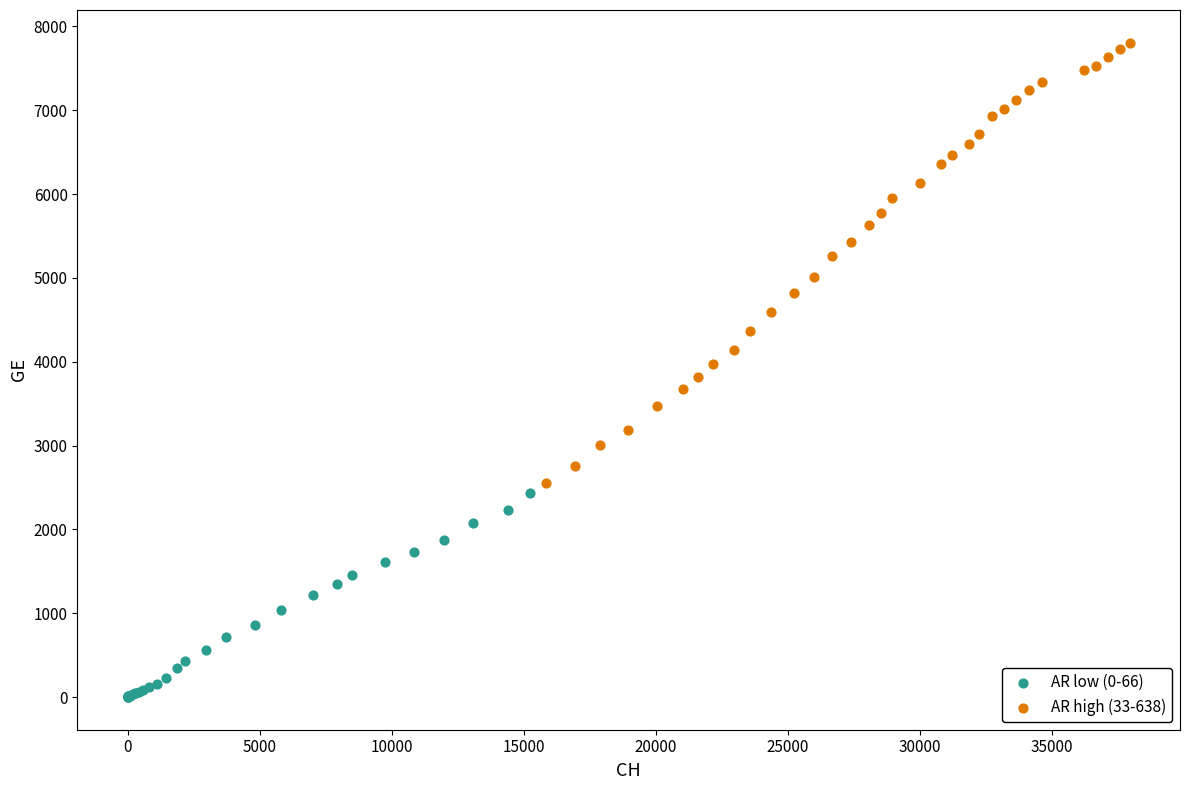

Which series reaches the maximum Y coordinate?

AR high (33-638)